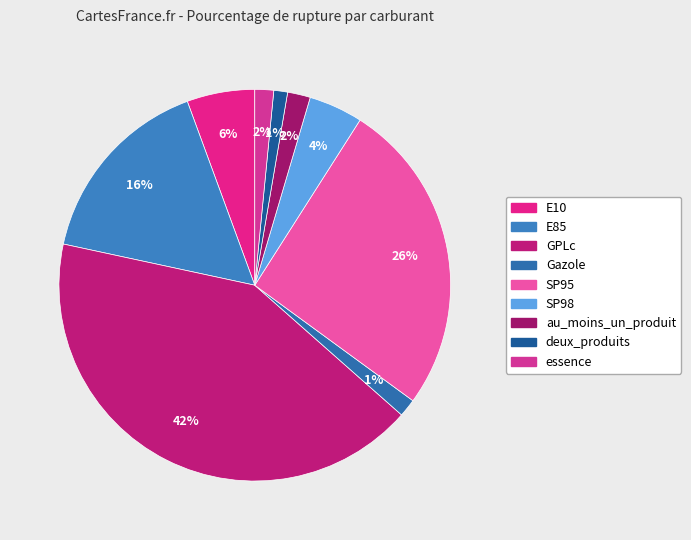

To the nearest percent, what is the average slice percentage?

11%